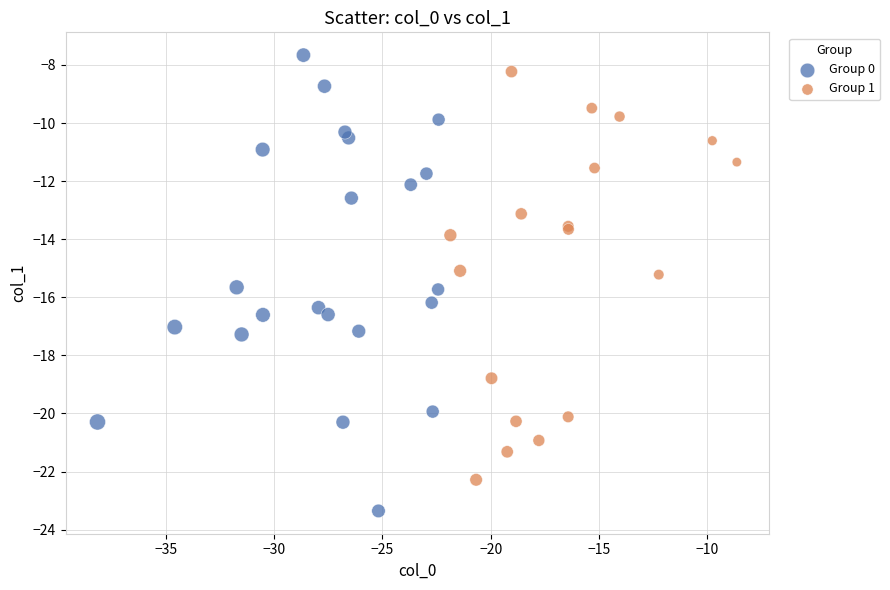

Which series contains the highest Y value?

Group 0